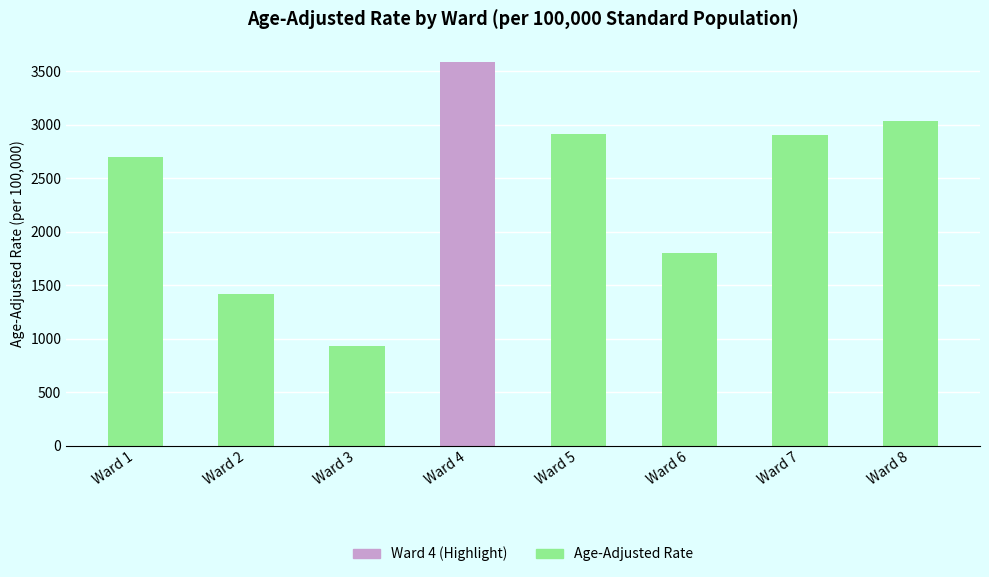

Are the bars horizontal?

No